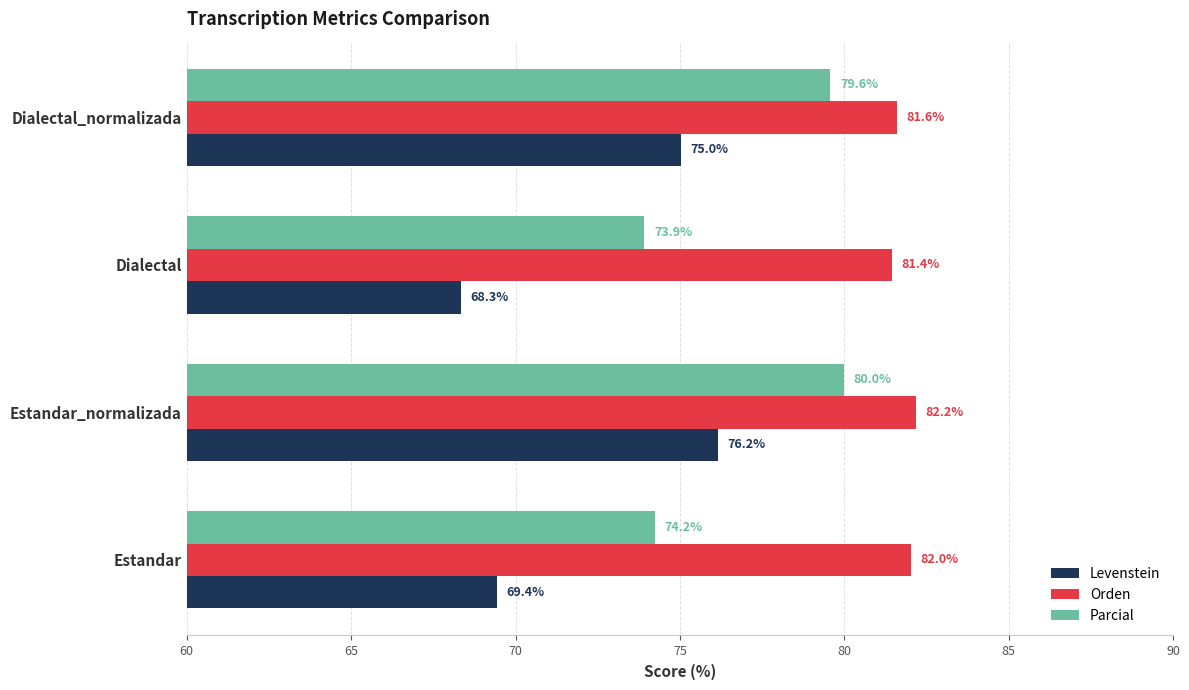

How many data points in Levenstein are less than 75?

2